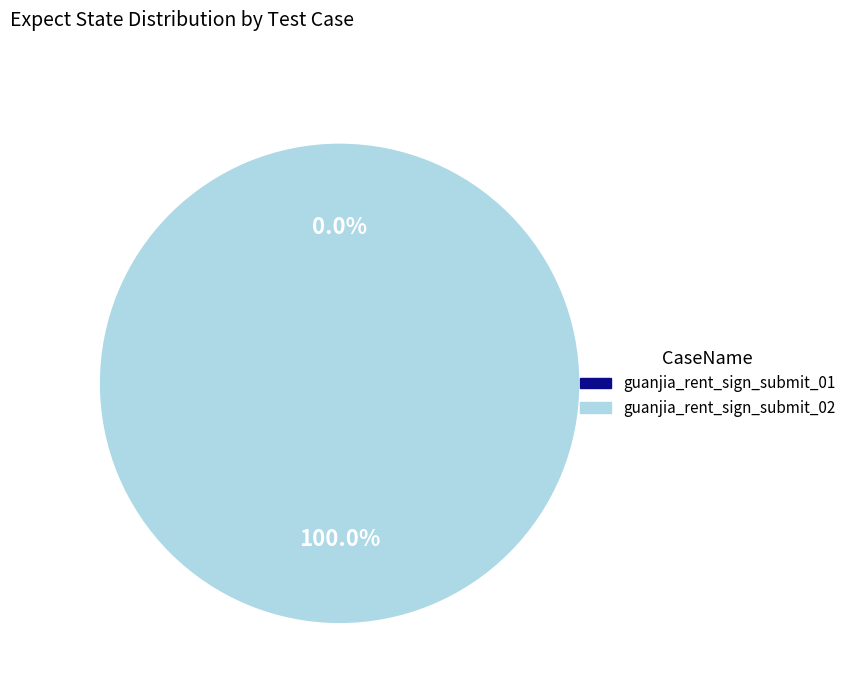

Do guanjia_rent_sign_submit_02 and guanjia_rent_sign_submit_01 together represent more than half of the pie?

Yes